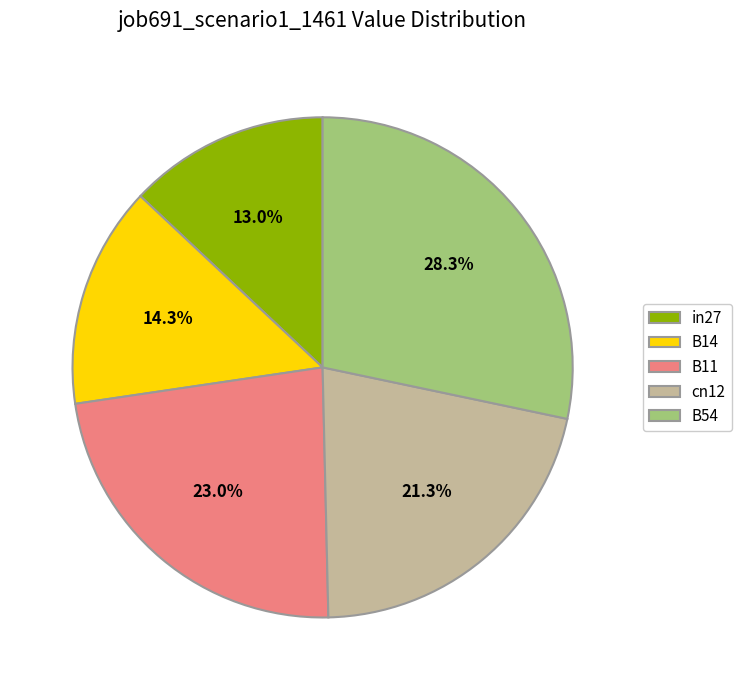

Rank the categories by value from lowest to highest.

in27, B14, cn12, B11, B54